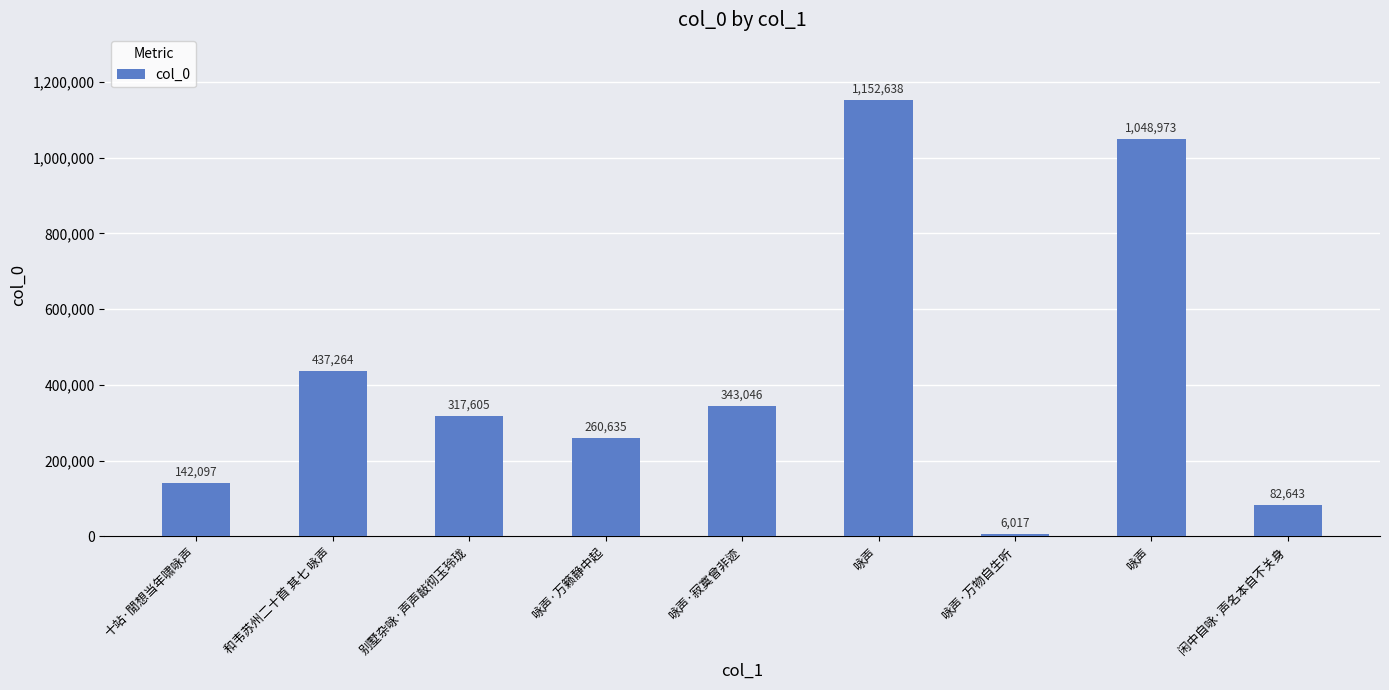

Rank the categories by value from lowest to highest.

咏声·万物自生听, 闲中自咏·声名本自不关身, 十站·閒想当年啸咏声, 咏声·万籁静中起, 别墅杂咏·声声敲彻玉玲珑, 咏声·寂寞曾非迹, 和韦苏州二十首 其七 咏声, 咏声, 咏声